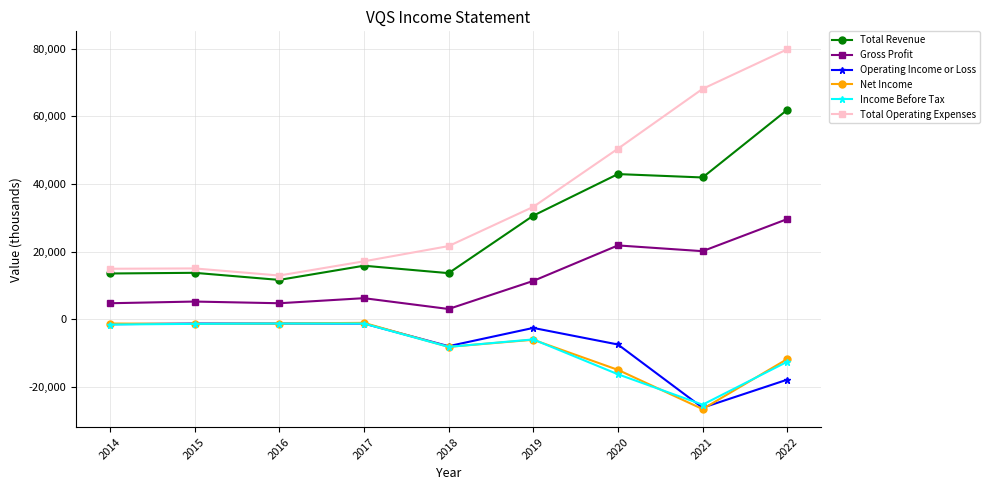

True or false: Total Operating Expenses and Total Revenue cross at least once.

False